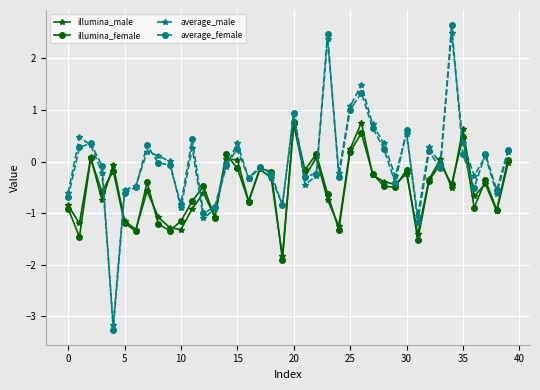

How many interior local peaks does the illumina_female series have?

13